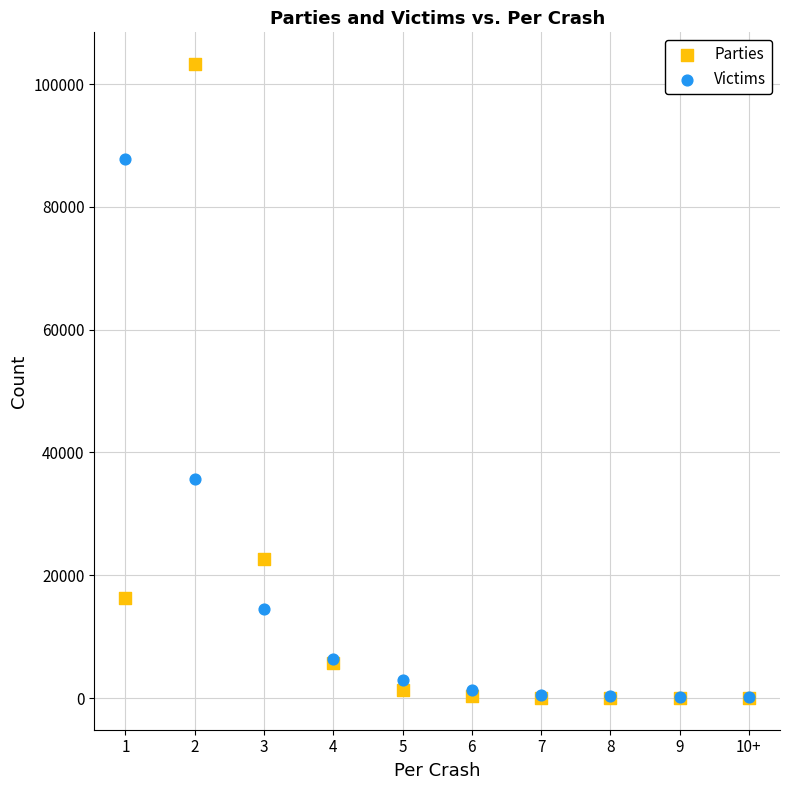

In the Parties series, what Y value is closest to 51634?

22581